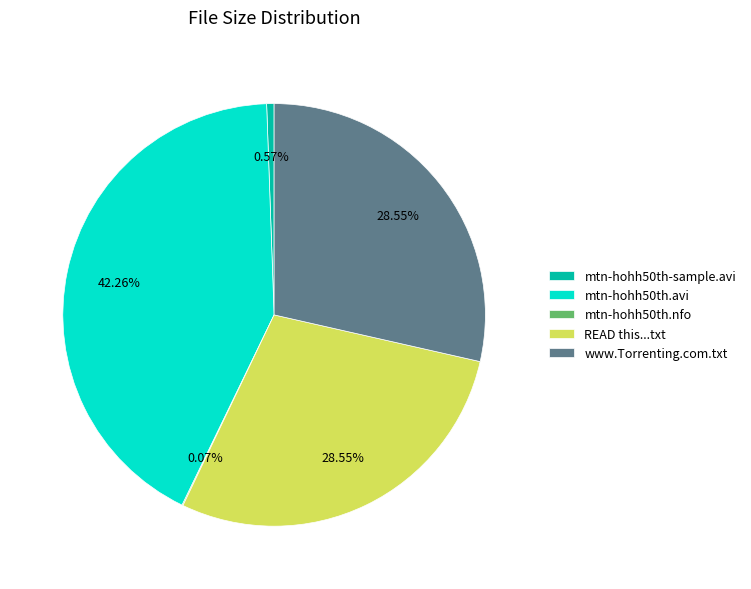

Is there a majority slice in this chart?

No